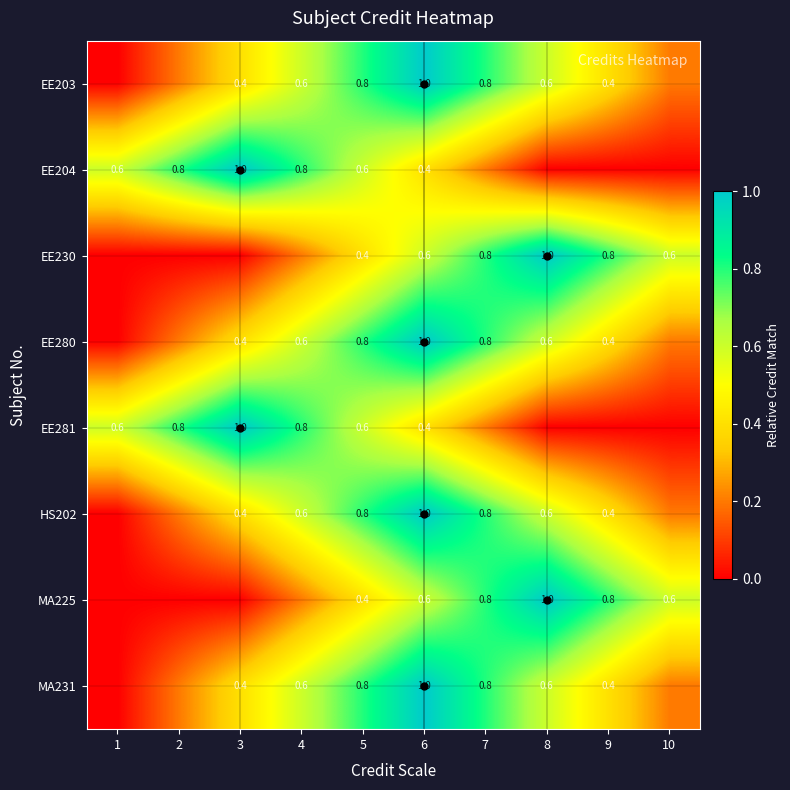

What is the difference between the EE230 values at 5 and 8?

0.6